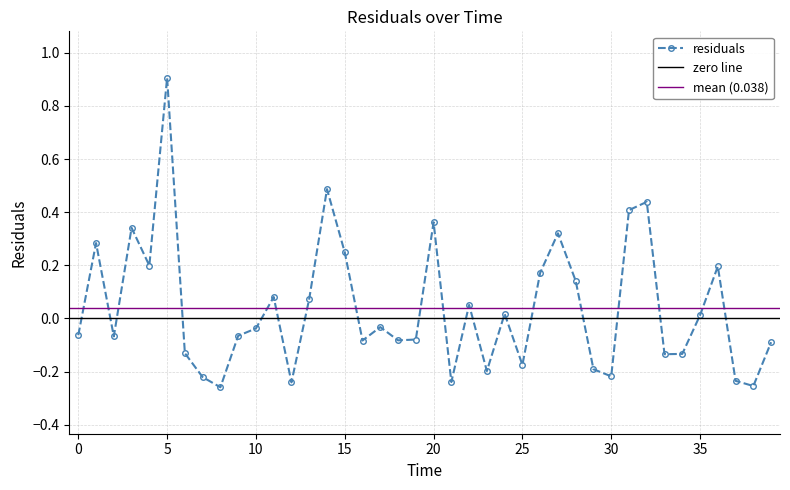

Is it true that the value at 25 is -0.2?

True